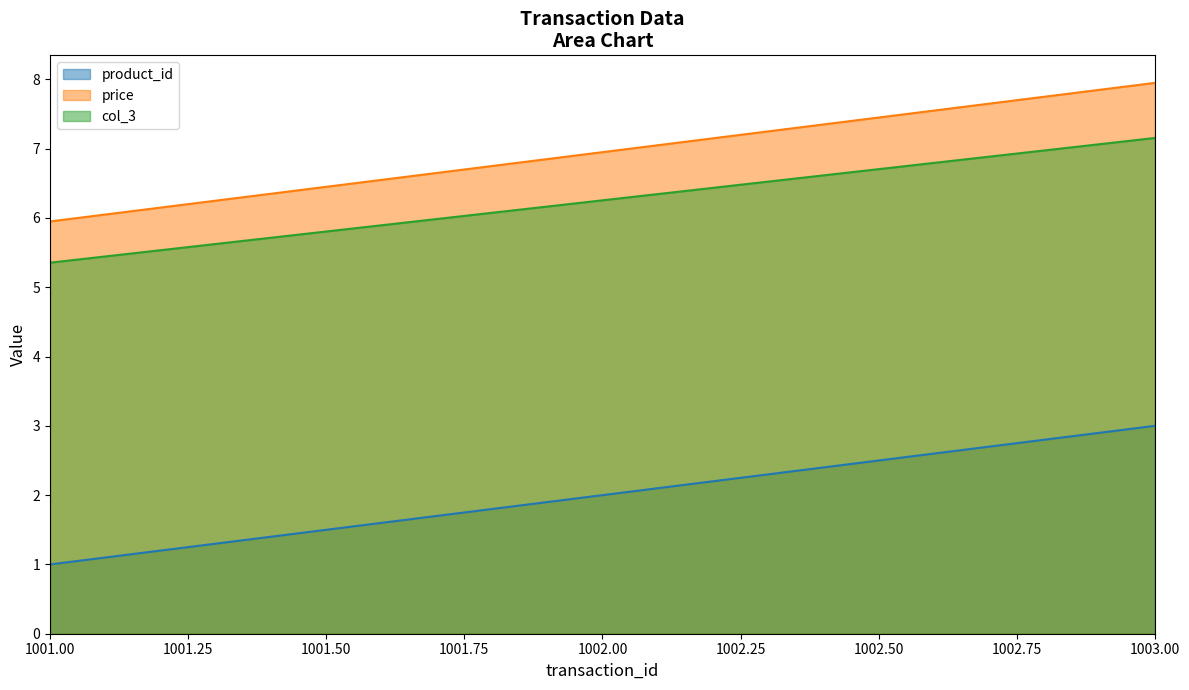

Which series has the widest spread of values?

product_id